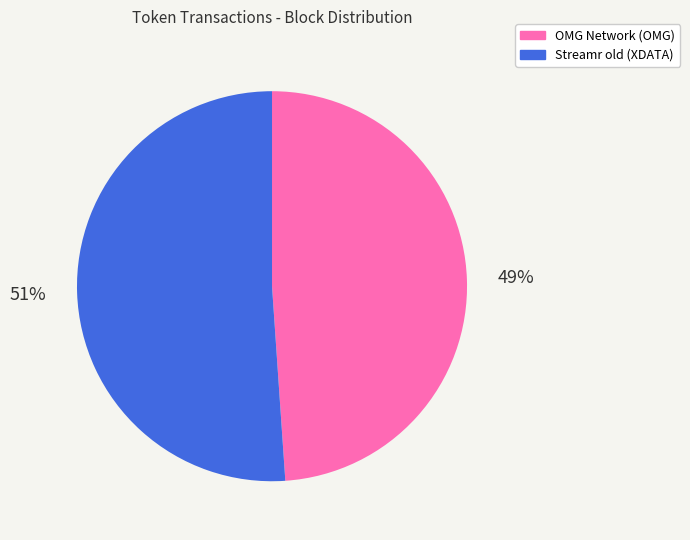

To the nearest percent, what portion does OMG Network (OMG) represent?

49%